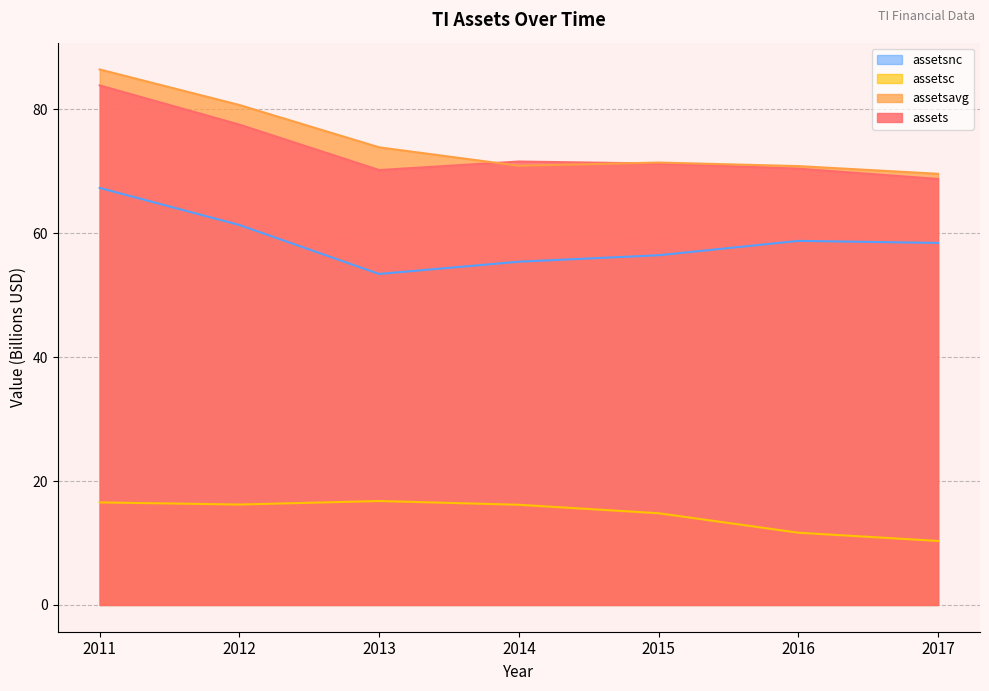

Is it true that assetsavg equals 33.8 at 2017?

False